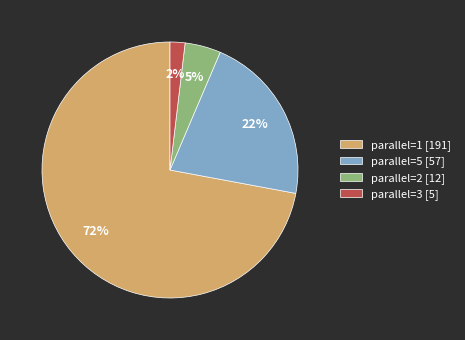

Between parallel=5 [57] and parallel=1 [191], which is larger?

parallel=1 [191]